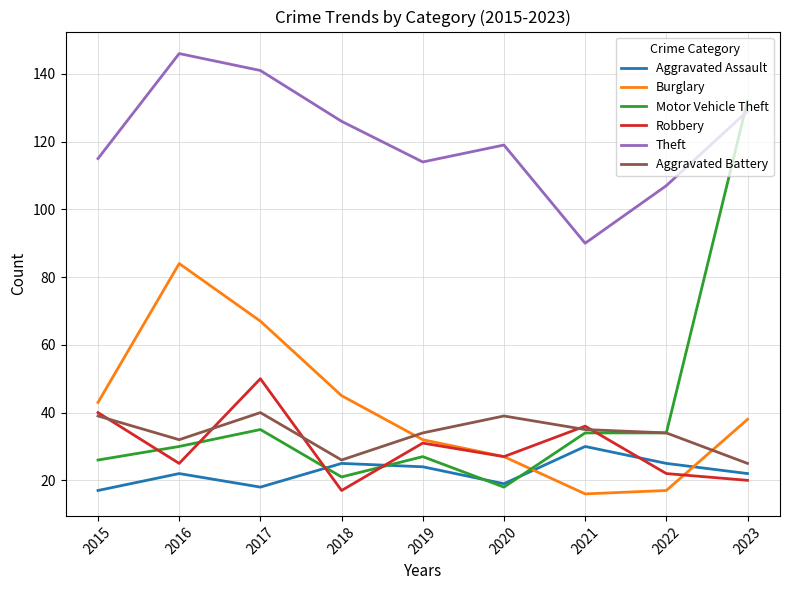

At which label does Robbery first exceed 27?

2015